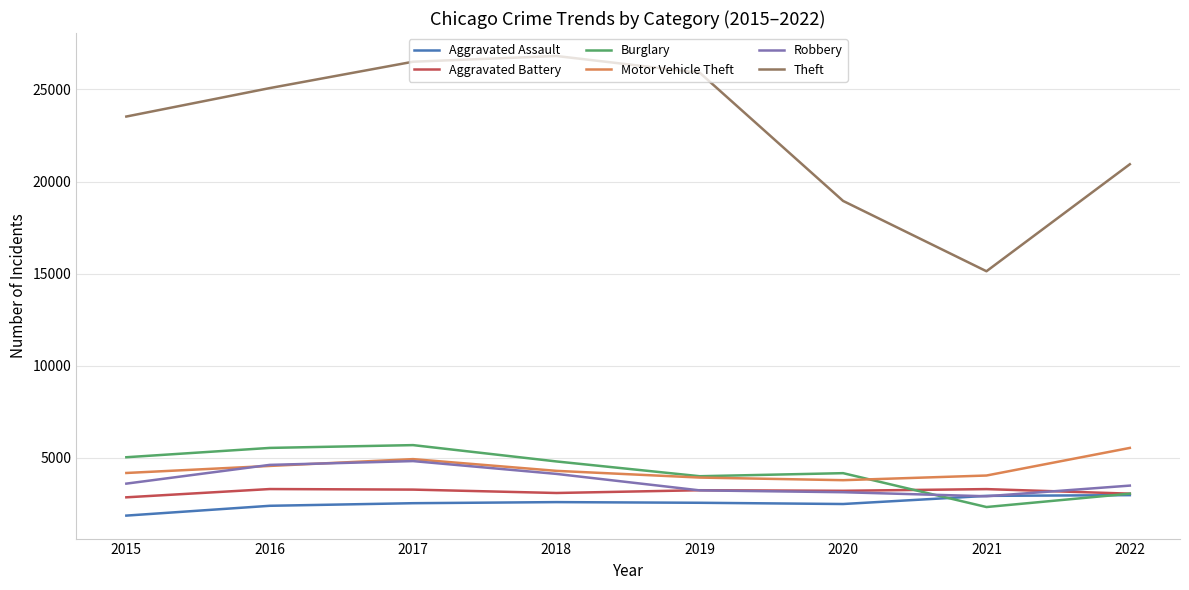

Which series has the largest range (max minus min)?

Theft